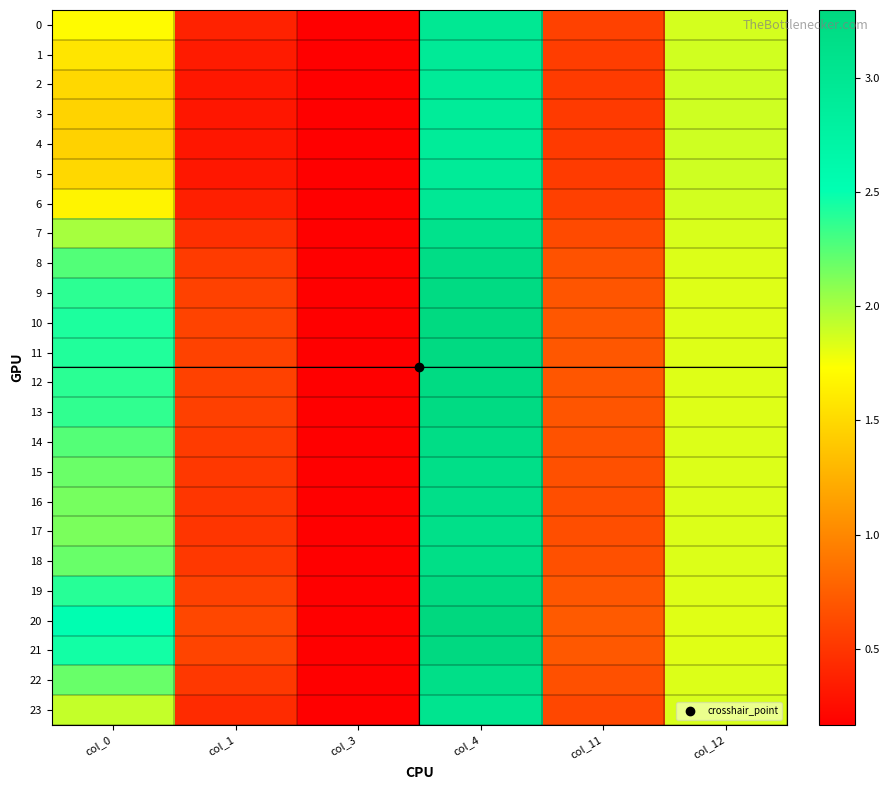

Rank the series at col_11 from highest to lowest value.

20, 21, 10, 11, 19, 12, 9, 13, 8, 14, 18, 22, 15, 16, 17, 7, 23, 0, 6, 1, 2, 5, 3, 4